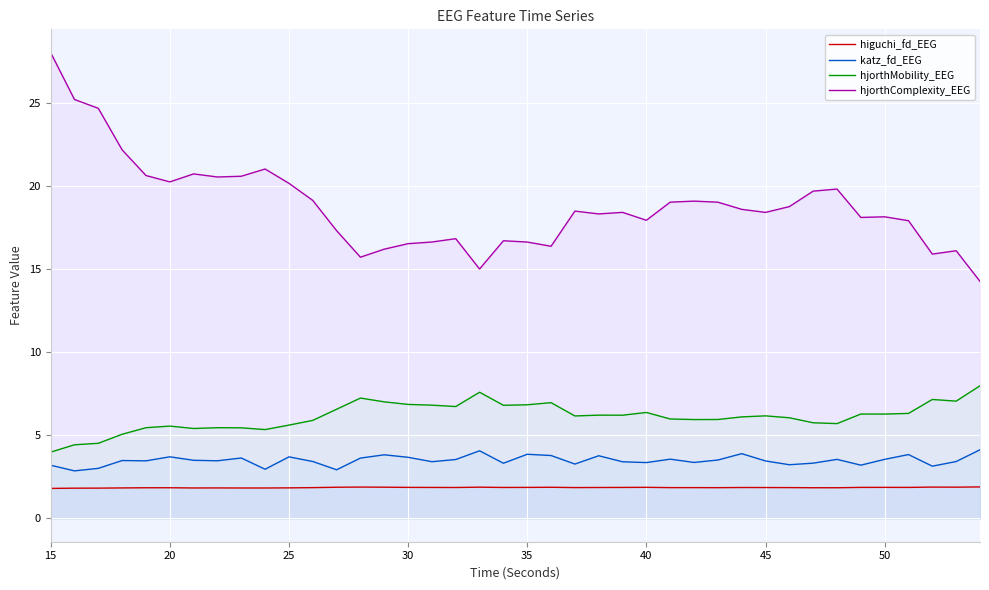

What are all the series names shown in the legend?

higuchi_fd_EEG, katz_fd_EEG, hjorthMobility_EEG, hjorthComplexity_EEG